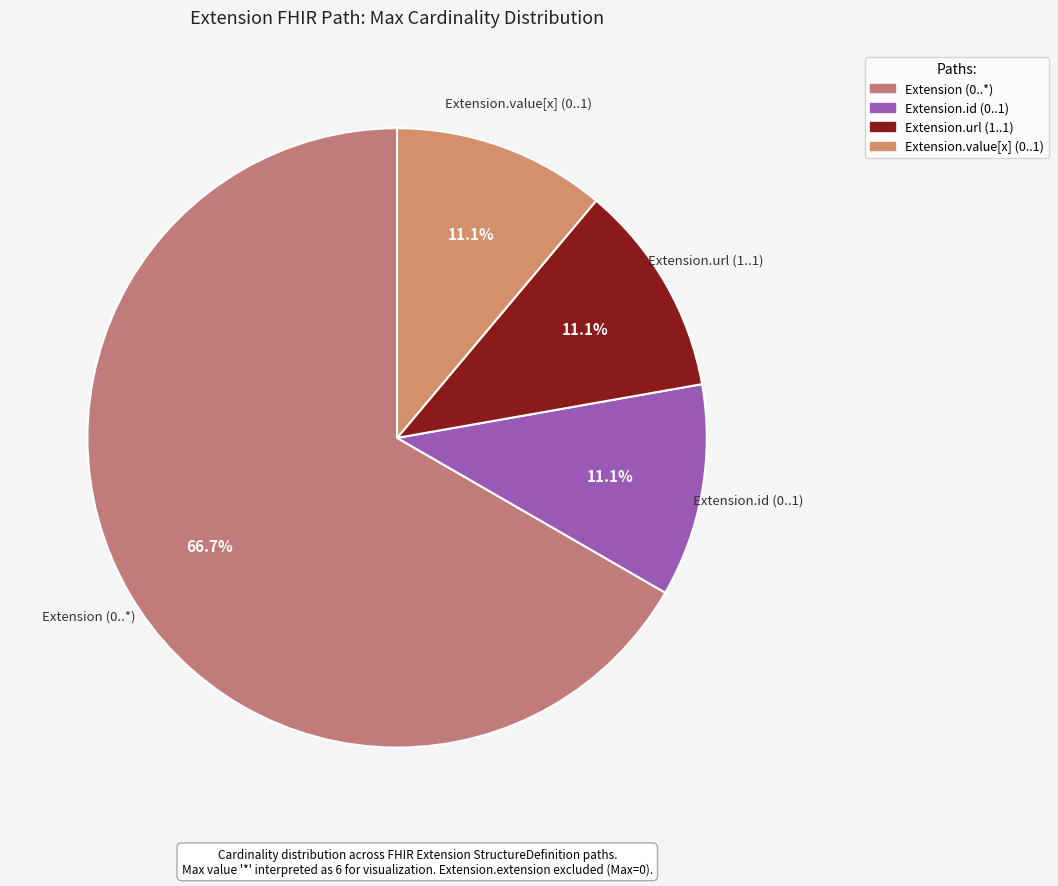

Count the number of slices in the pie.

4